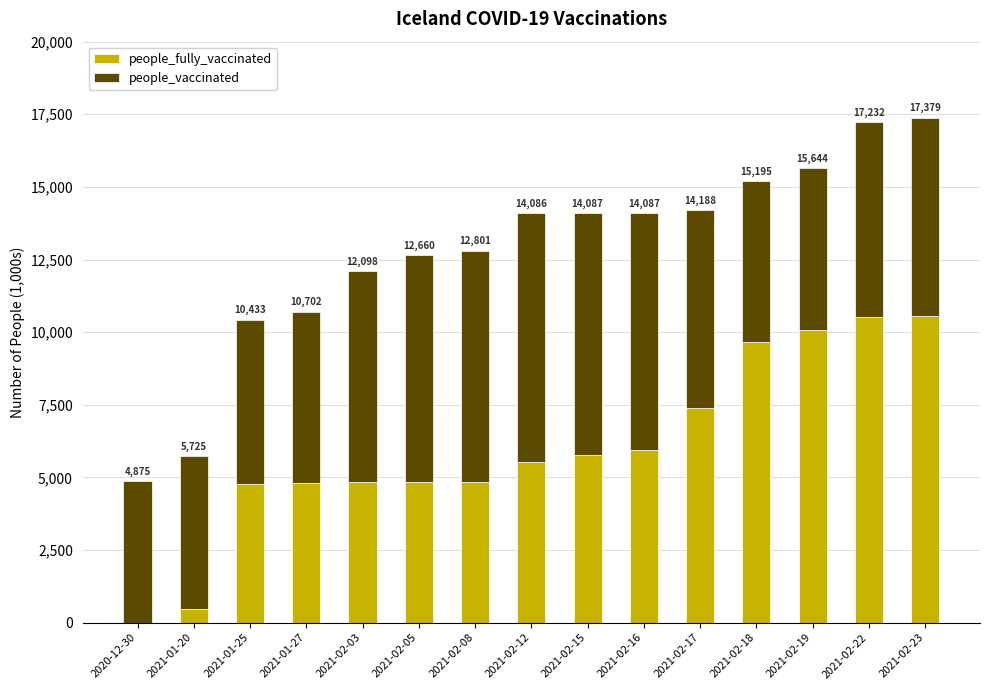

Between 2021-02-17 and 2021-02-12, which is larger?

2021-02-17